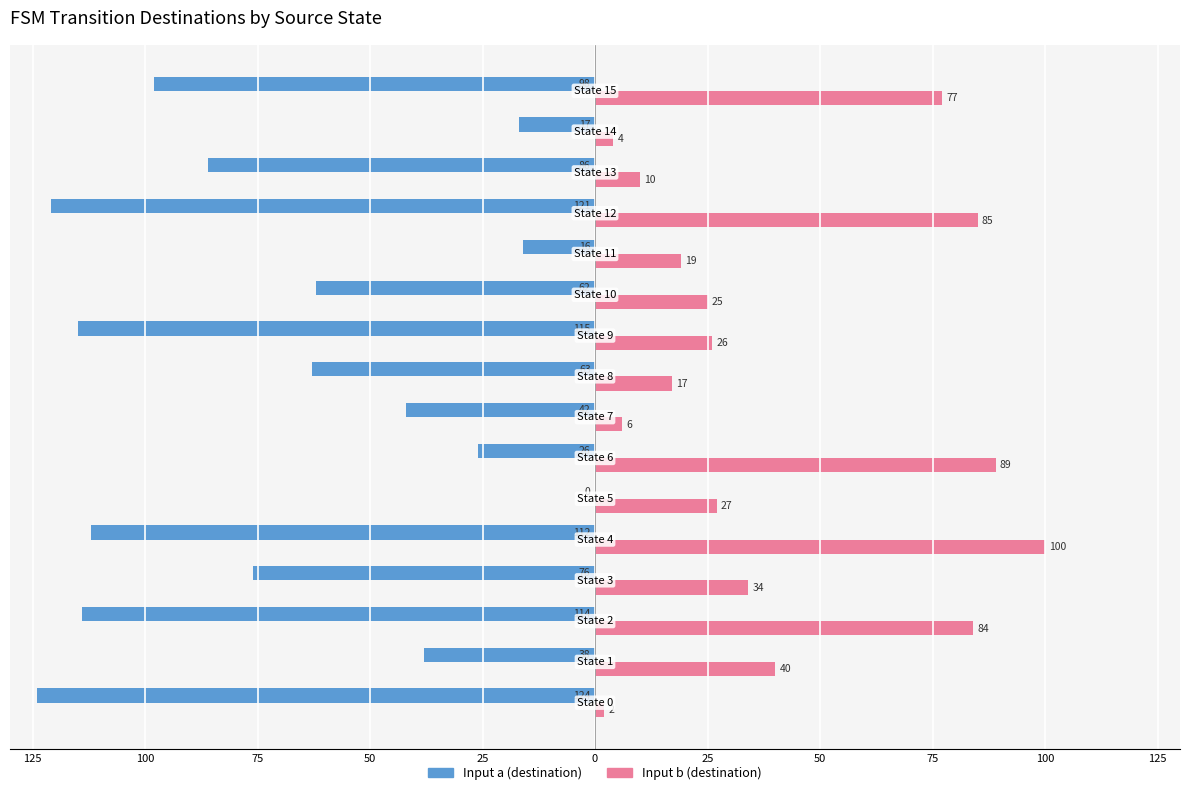

What are all the series names shown in the legend?

Input a (destination), Input b (destination)